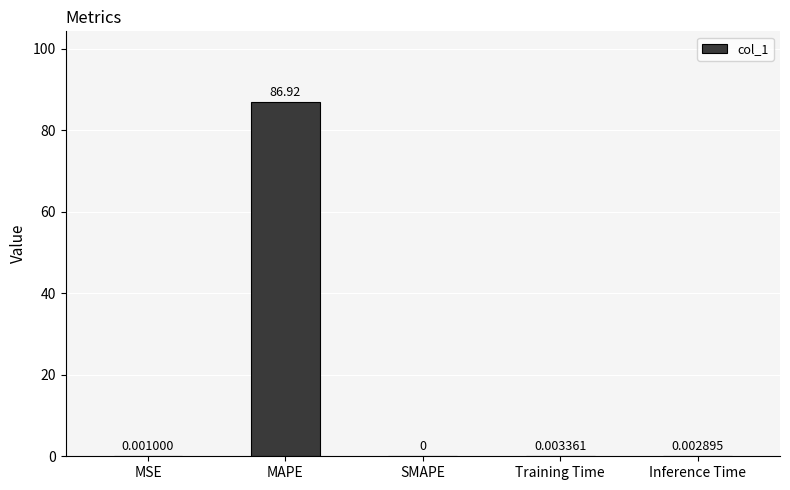

Between SMAPE and MSE, which is larger?

MSE